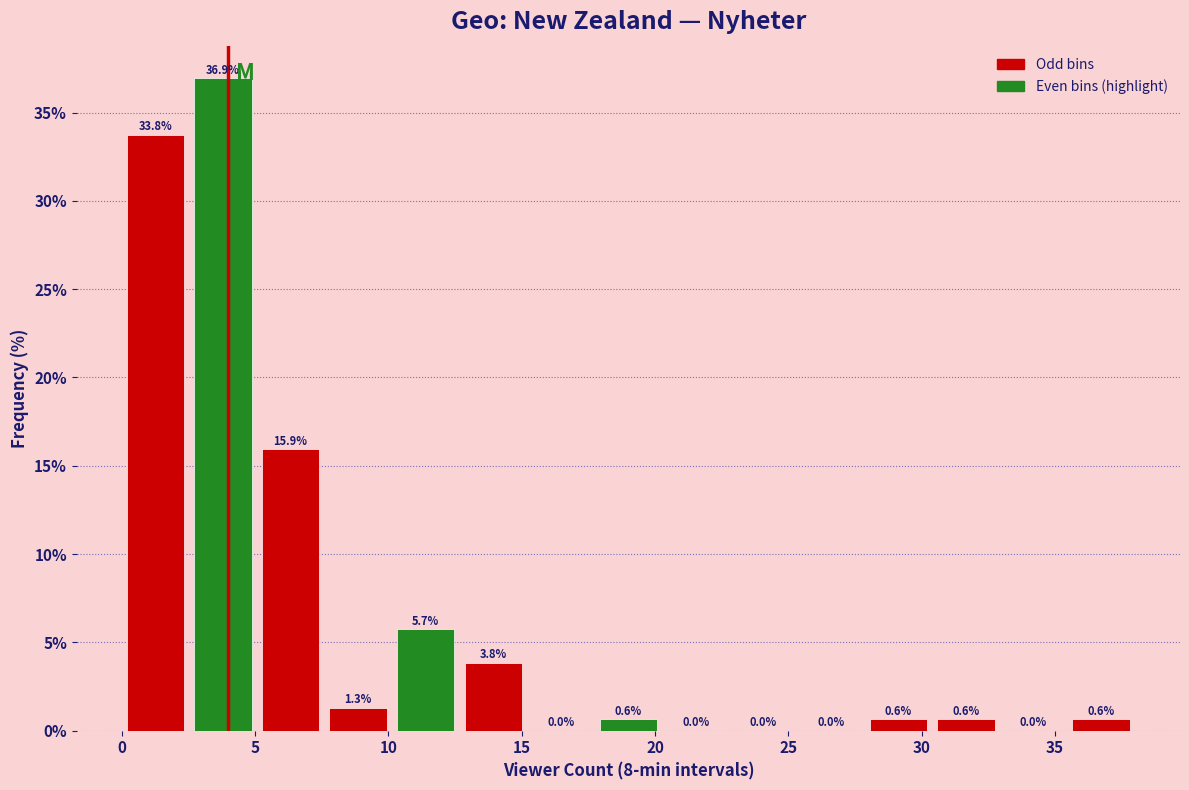

Reading left to right, list every bar in this chart as the range it spans on the x-axis followed by its height. The bar edges are not printed on the chart, so give them approximately, as read against the axis.

0.0 to 2.5: 33.8
2.5 to 5.0: 36.9
5.0 to 7.5: 15.9
7.5 to 10.0: 1.3
10.0 to 12.5: 5.7
12.5 to 15.0: 3.8
15.0 to 17.5: 0.0
17.5 to 20.5: 0.6
20.5 to 23.0: 0.0
23.0 to 25.5: 0.0
25.5 to 28.0: 0.0
28.0 to 30.5: 0.6
30.5 to 33.0: 0.6
33.0 to 35.5: 0.0
35.5 to 38.0: 0.6